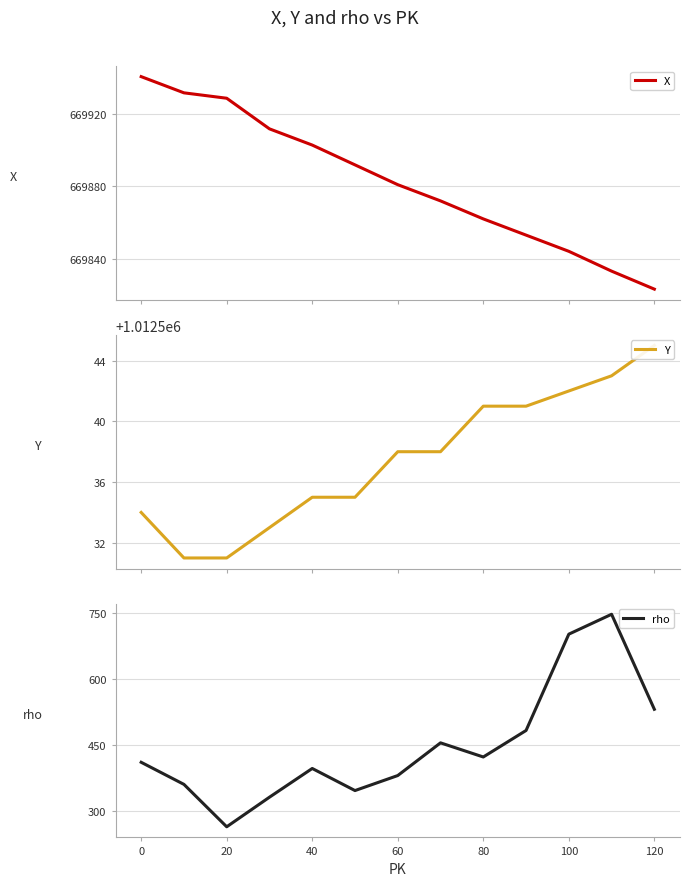

How many distinct data groups are displayed?

3